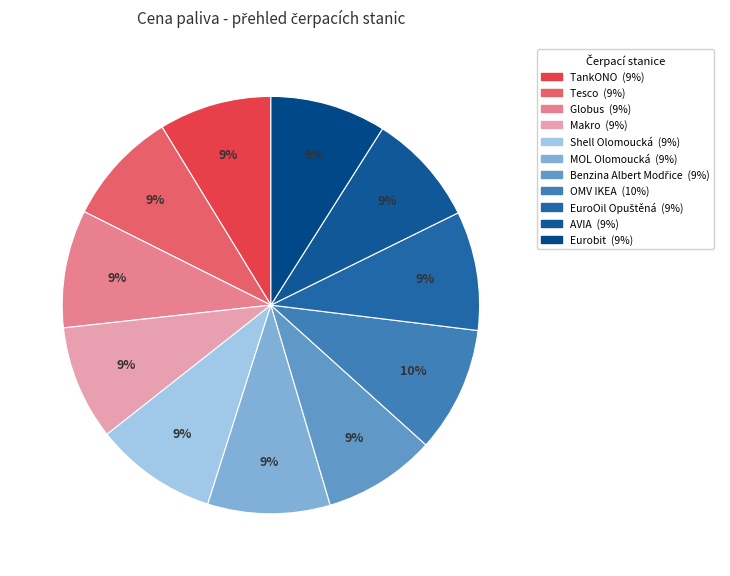

What percentage is NOT represented by Makro?

91.1%